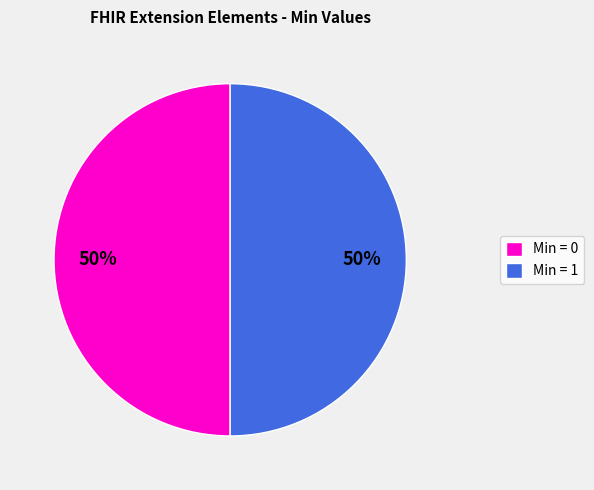

To the nearest percent, what is the average slice percentage?

50%